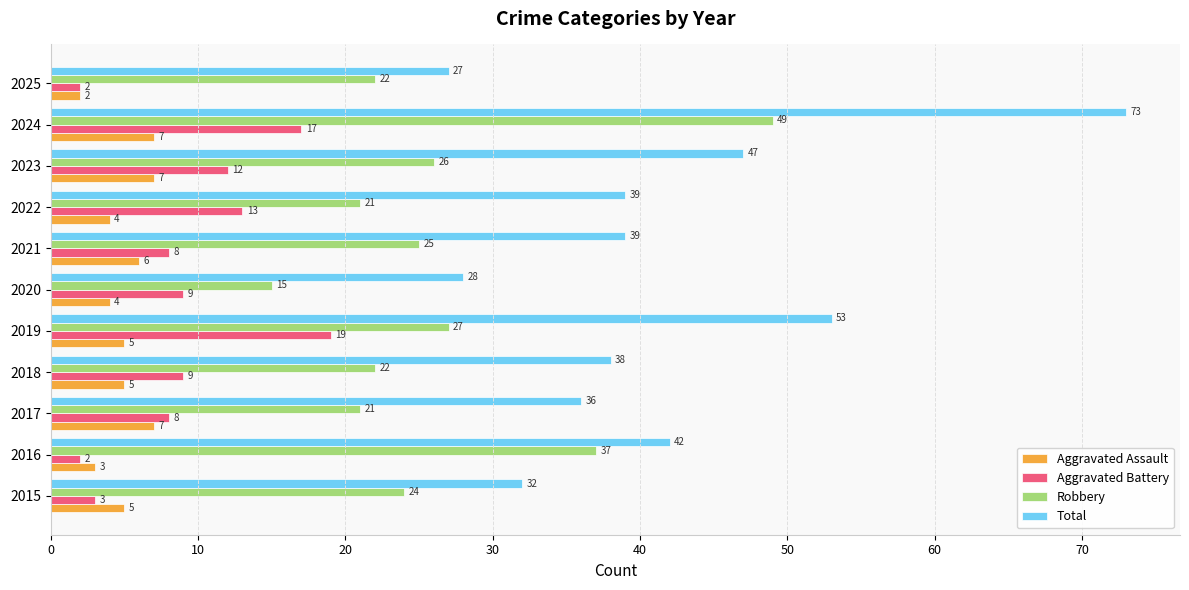

Count the Aggravated Assault values in the range 4 to 7.

9